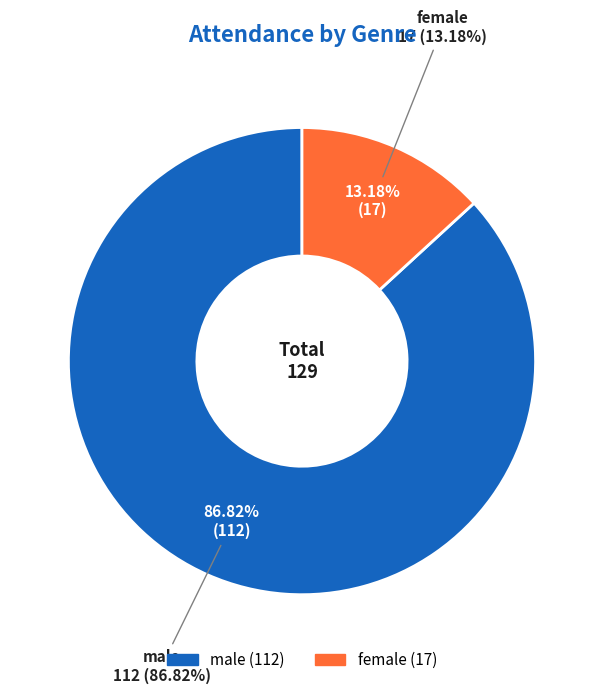

What is the total percentage of female and male?

100.0%